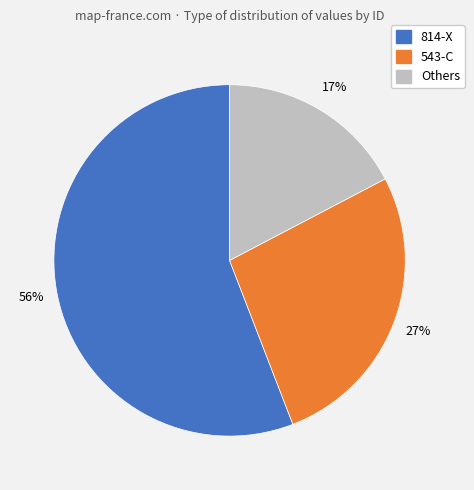

To the nearest percent, what is the average slice percentage?

33%